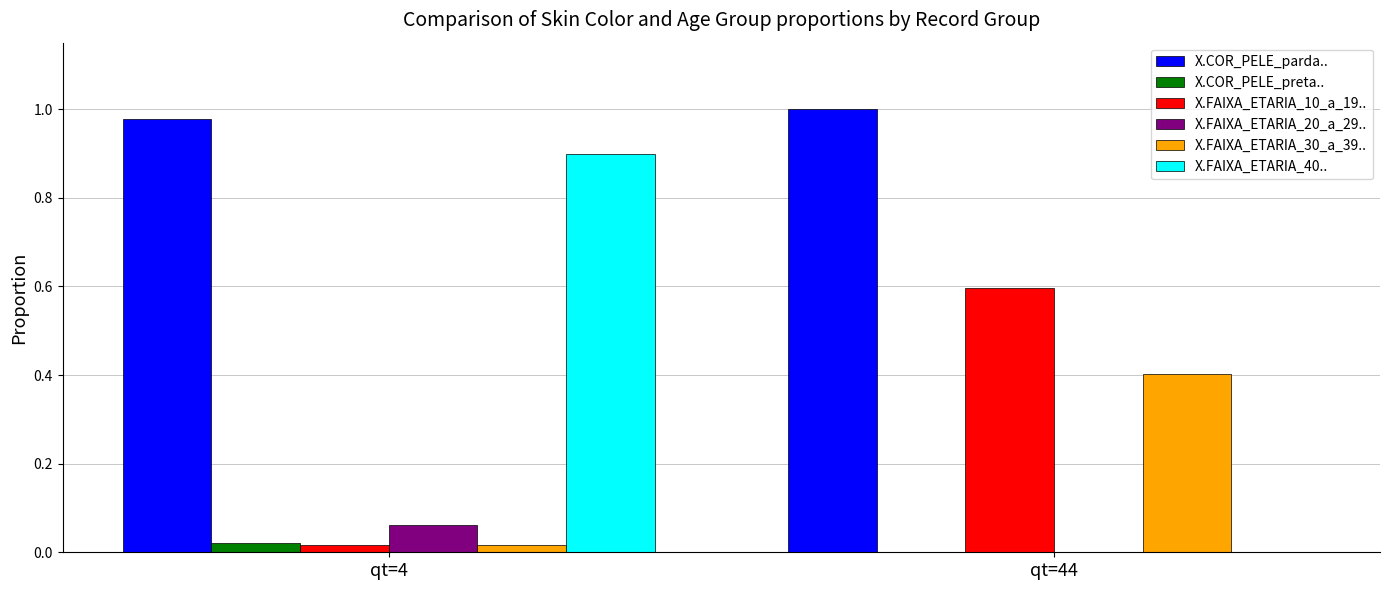

How many groups of bars are there?

2